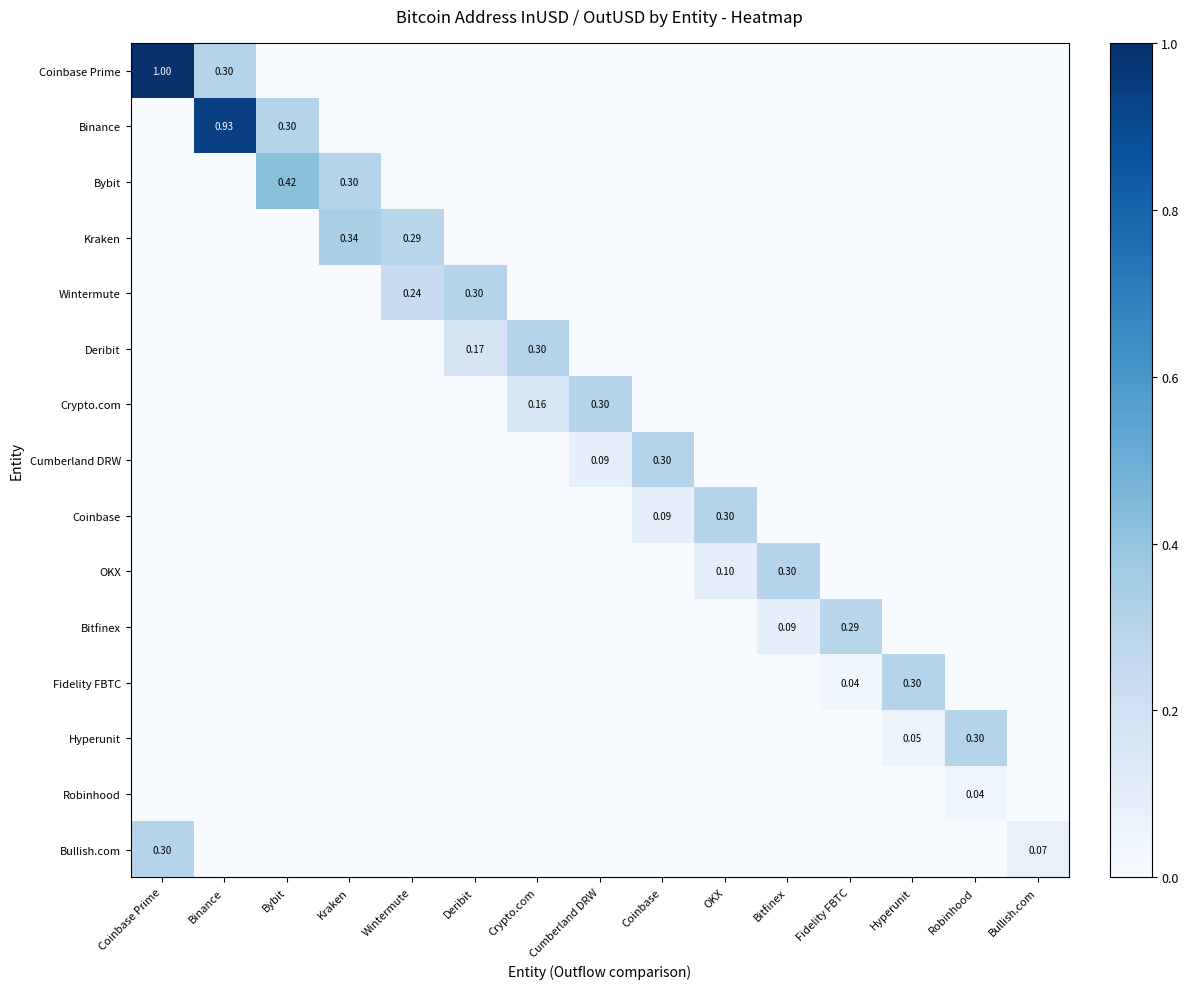

What is the difference between the highest and lowest values at Bullish.com?

0.1